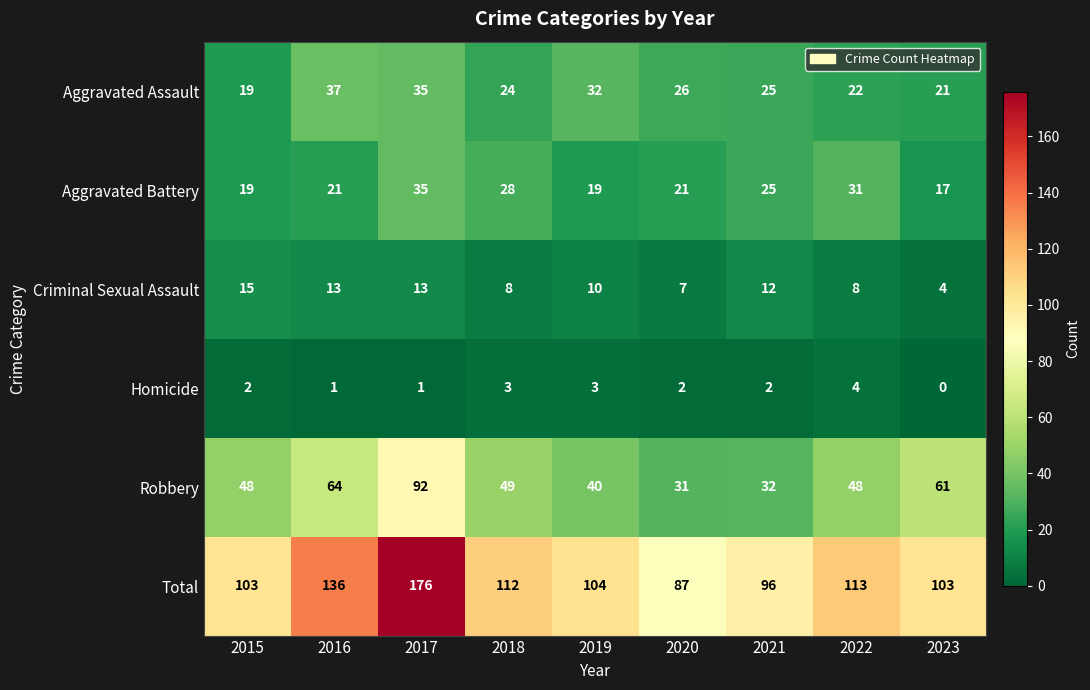

How many categories are shown in the chart?

9